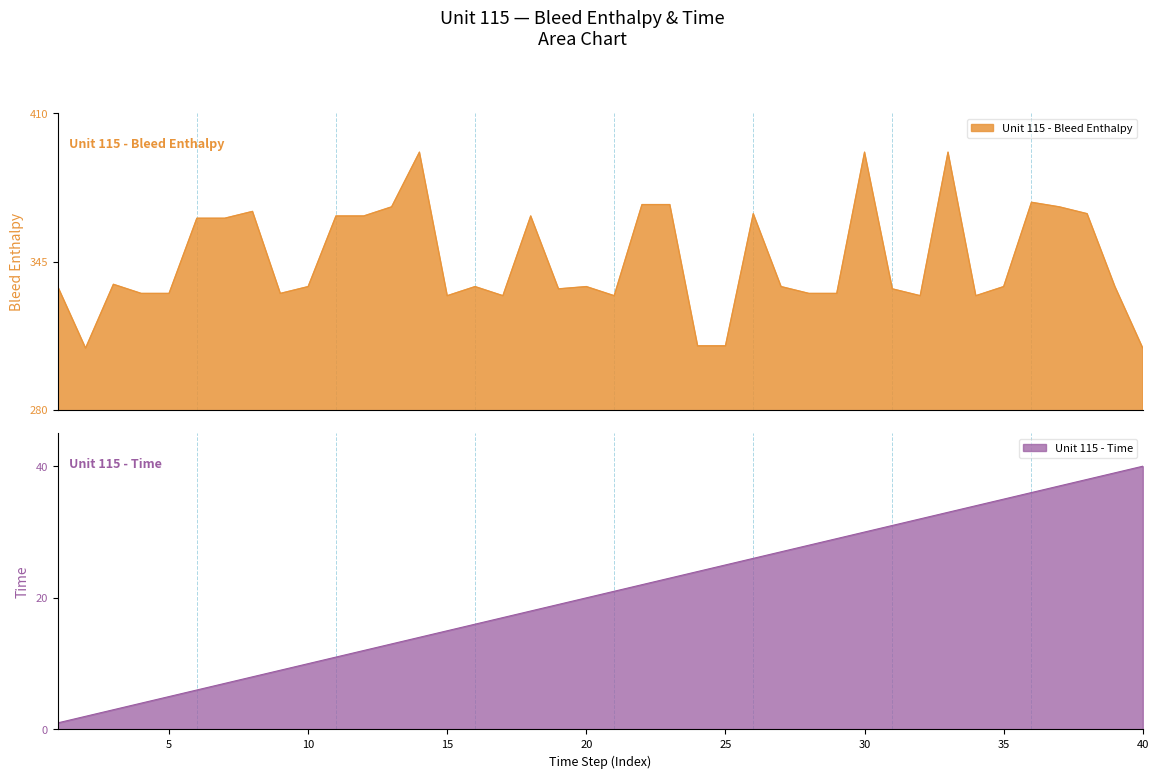

Which series has the largest total across all categories?

Unit 115 - Bleed Enthalpy